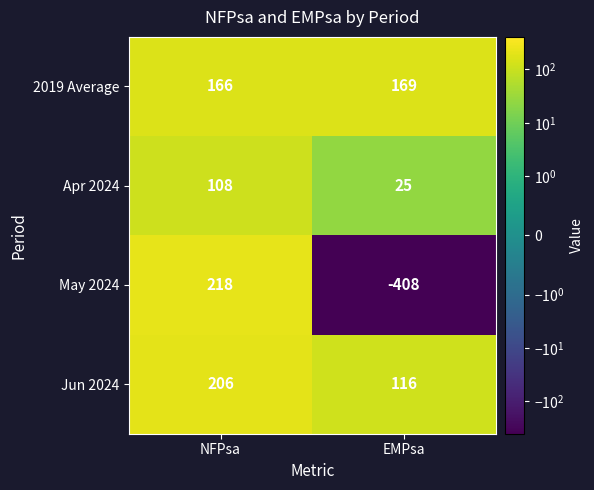

Reading right to left, list all the values displayed in this chart.

2019 Average: EMPsa=169	NFPsa=166
Apr 2024: EMPsa=25	NFPsa=108
May 2024: EMPsa=-408	NFPsa=218
Jun 2024: EMPsa=116	NFPsa=206